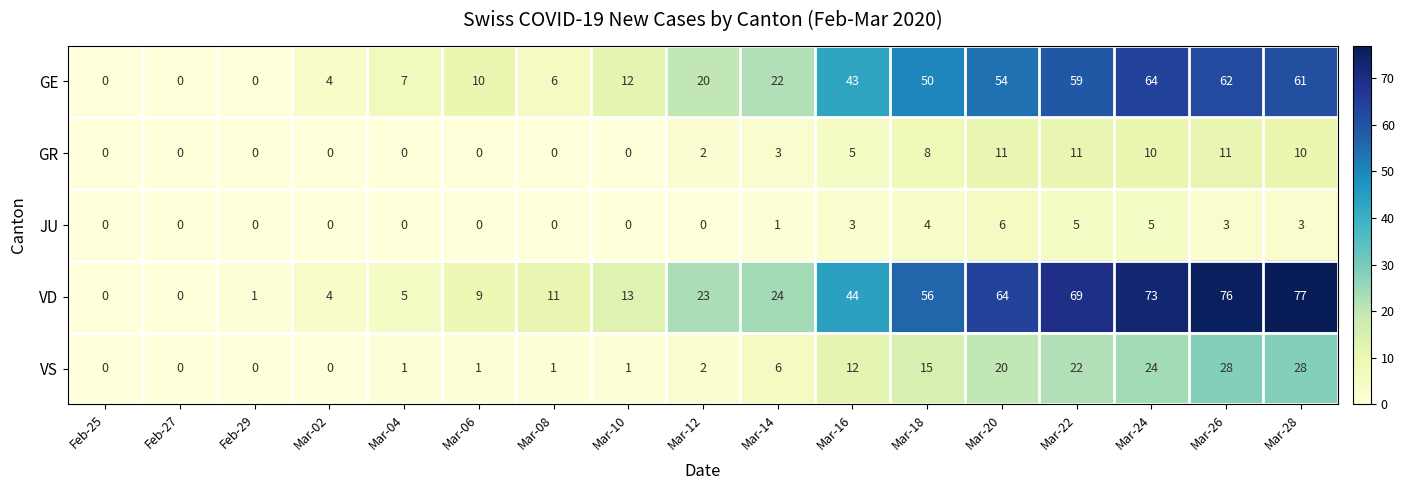

At which category does the chart reach its peak across all series?

Mar-28